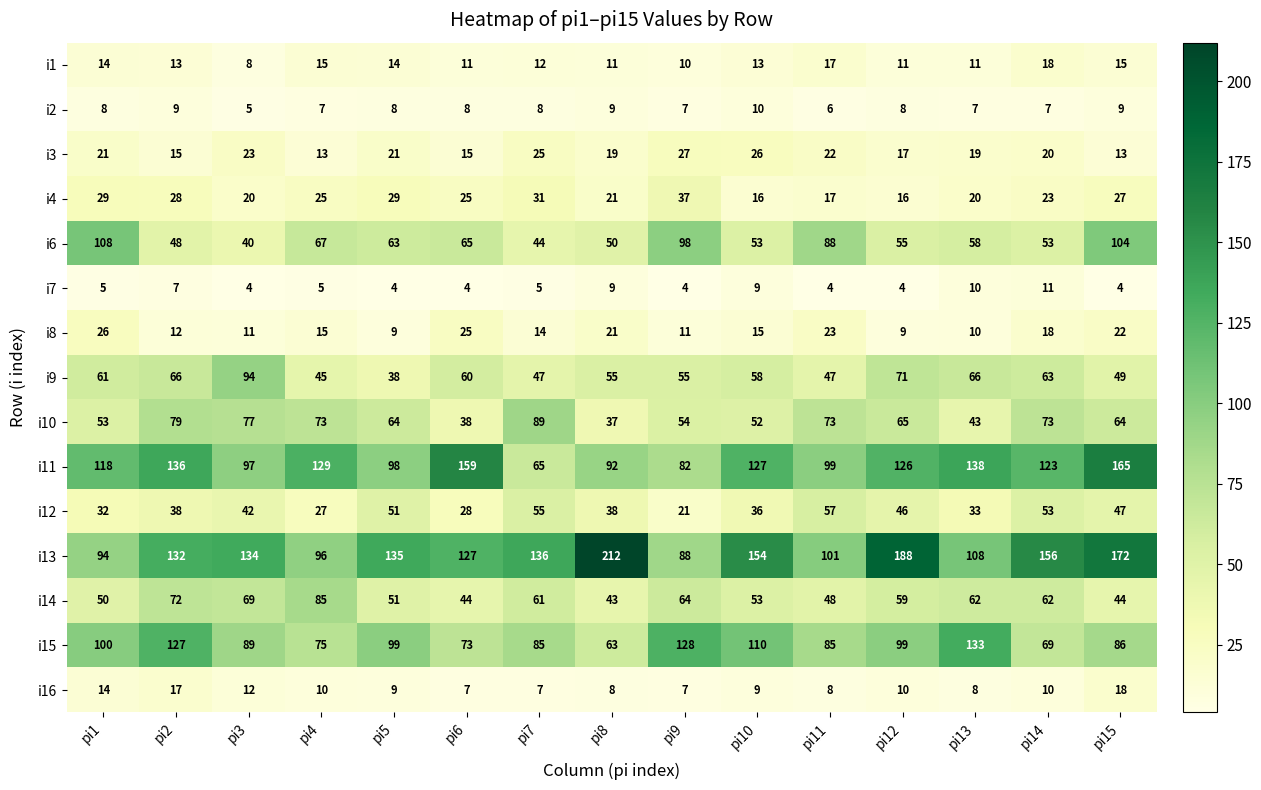

Where is i11 nearest to the value 115?

pi1